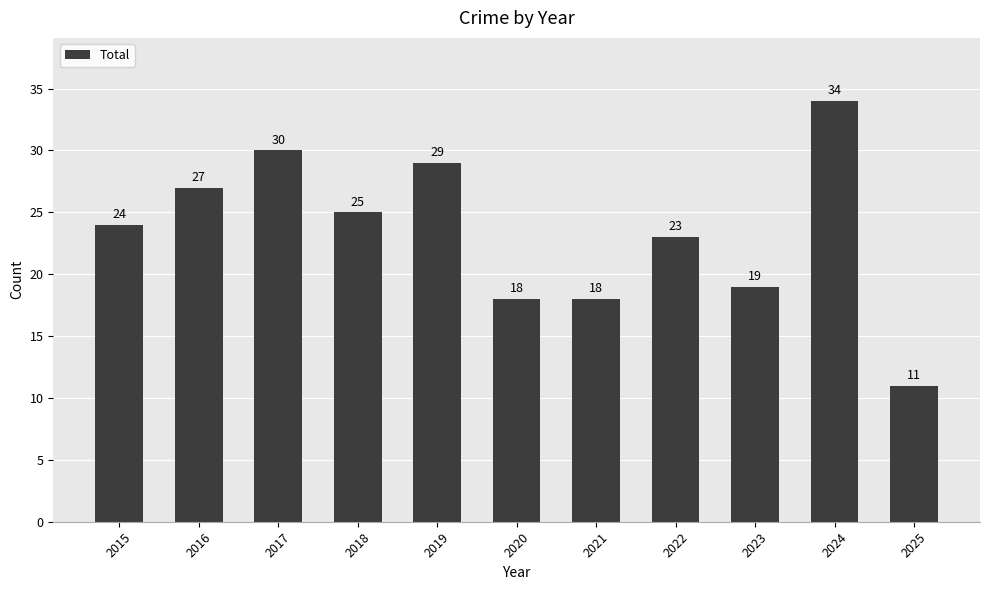

What is the change in value from 2022 to 2023?

-4